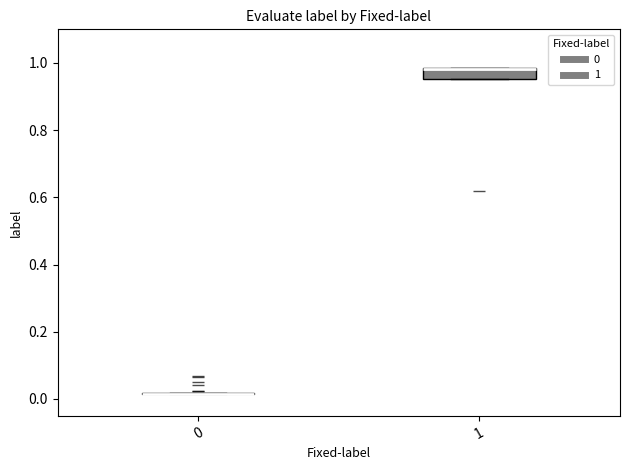

Reading left to right, read every box against the y-axis: the position of its median line, the range the box covers, and the ends of its whiskers. The values are not printed on the chart, so give them approximately, as read against the axis.

0: box collapsed to a line at 0.02, whiskers 0.02 to 0.02
1: median 0.98 (drawn on the box's upper edge), box 0.96 to 0.98, whiskers 0.96 to 0.98